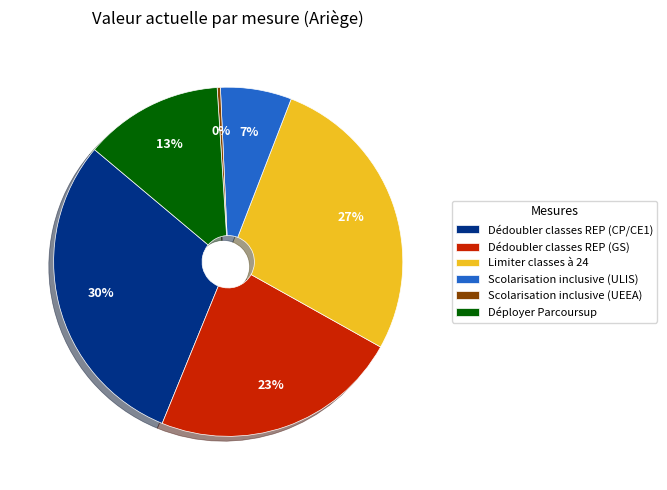

Which slice is the largest?

Dédoubler classes REP (CP/CE1)